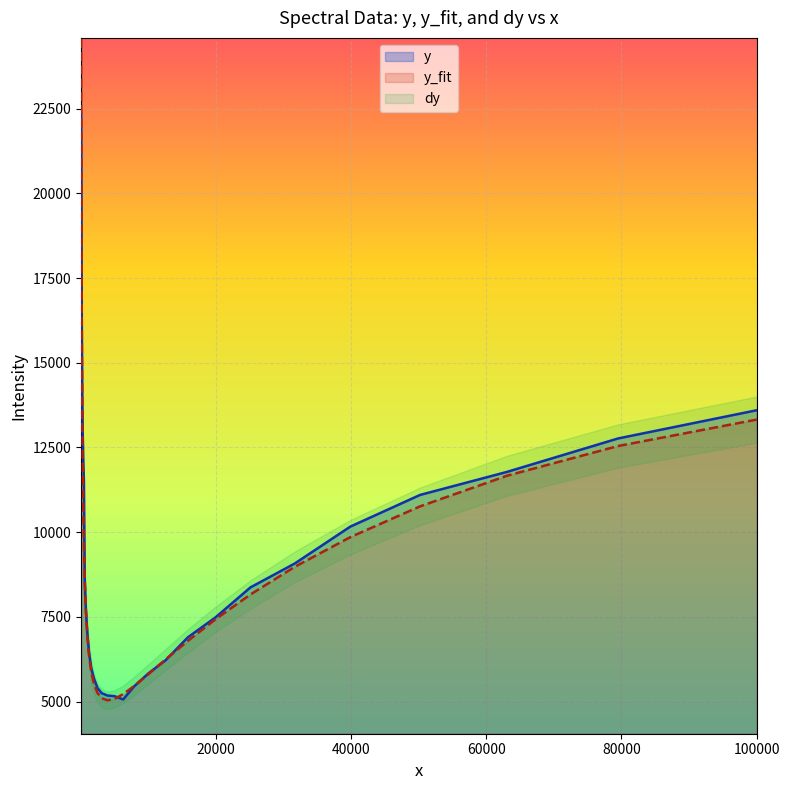

How many lines are shown in the chart?

3